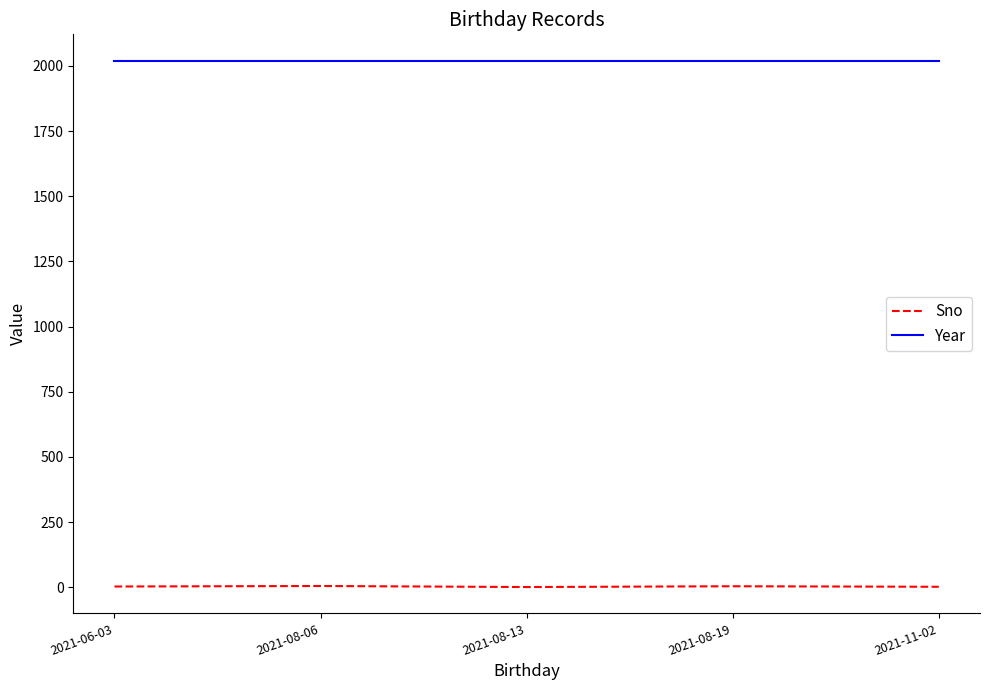

What is the minimum value for Year?

2020